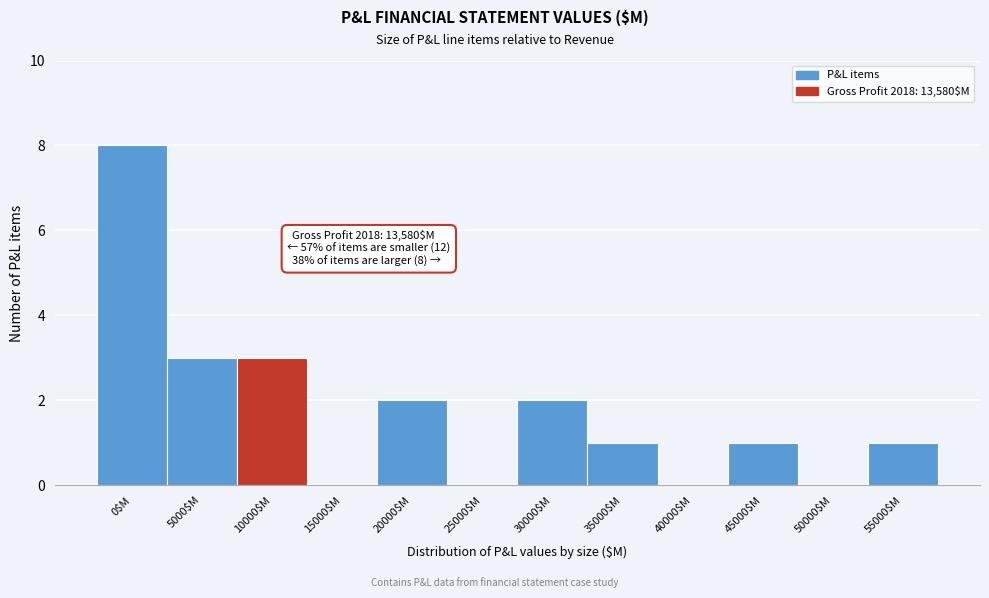

What is the sum of all values?

21